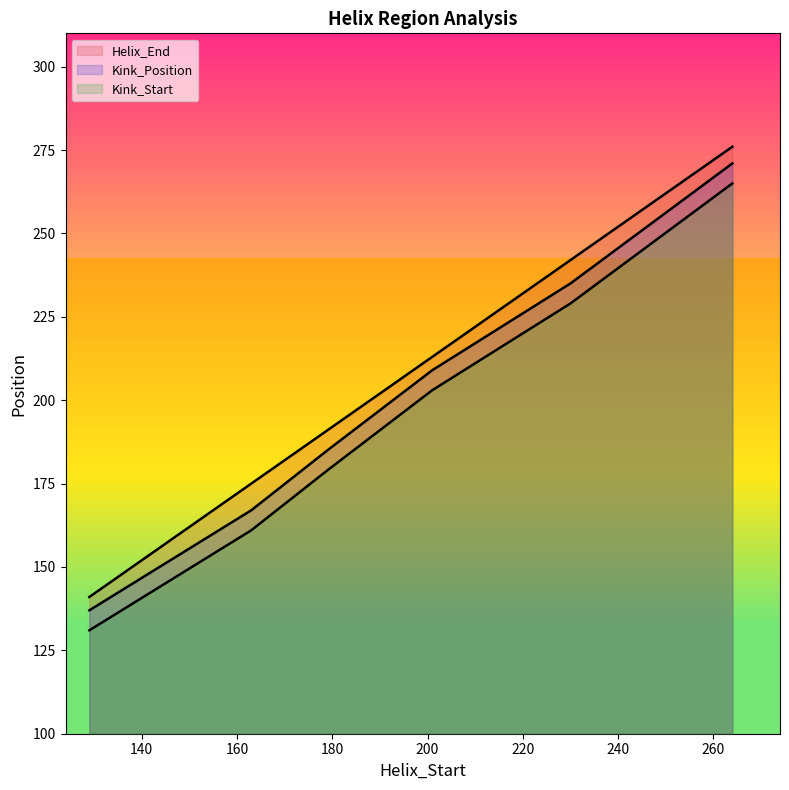

True or false: Kink_Start and Helix_End intersect in this chart.

False